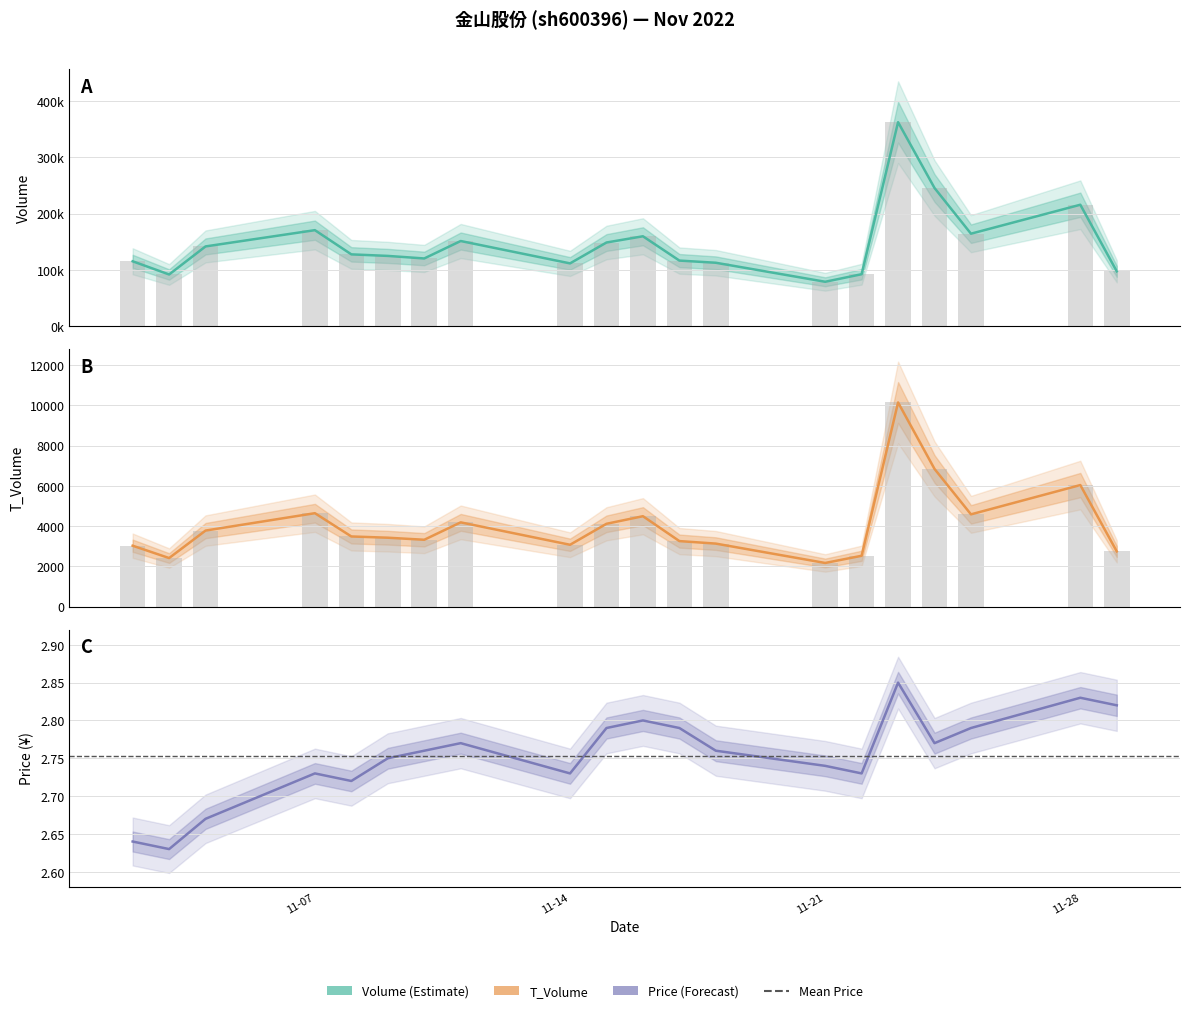

Count the number of categories in the chart.

20